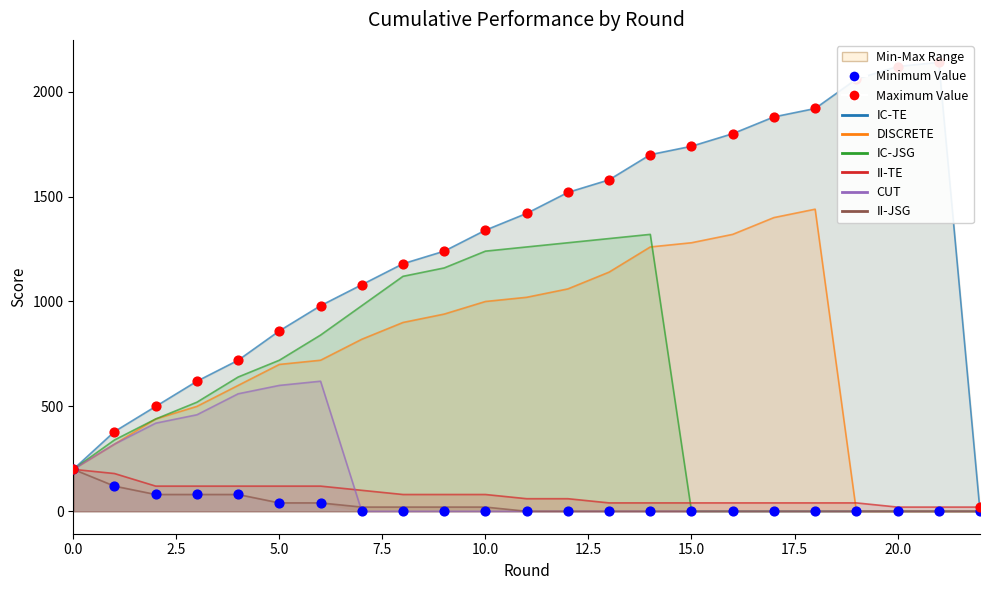

Which series contains the highest Y value?

IC-TE